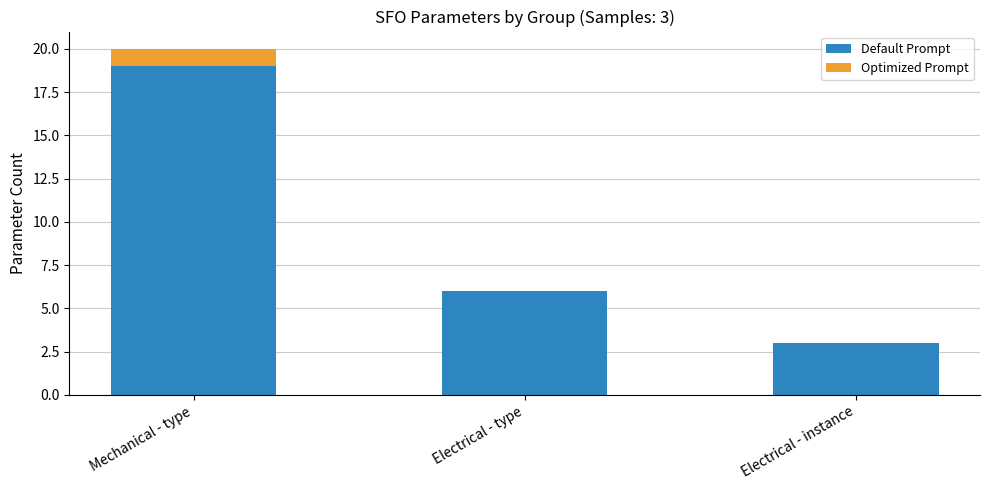

Are the bars horizontal?

No